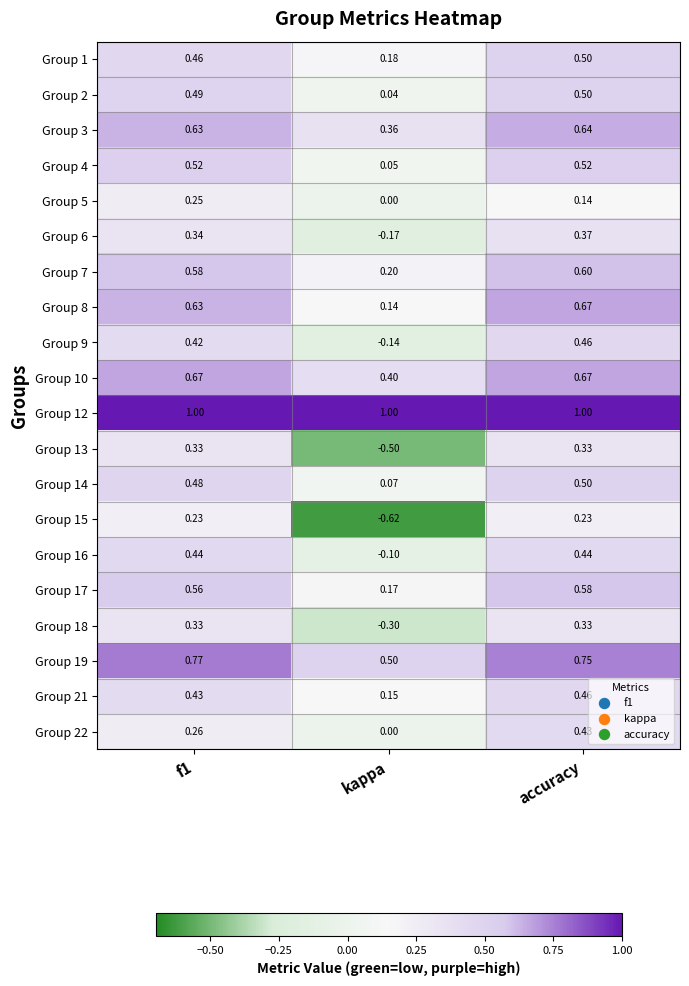

At which category is the sum across all series the highest?

accuracy